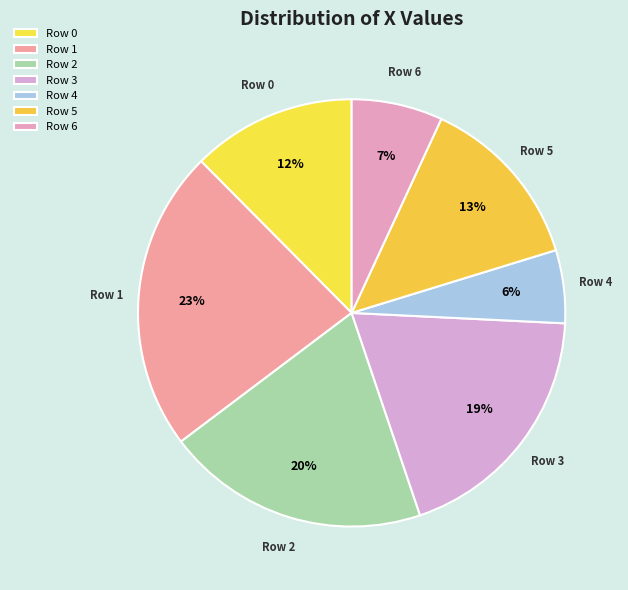

How many segments does this pie chart have?

7